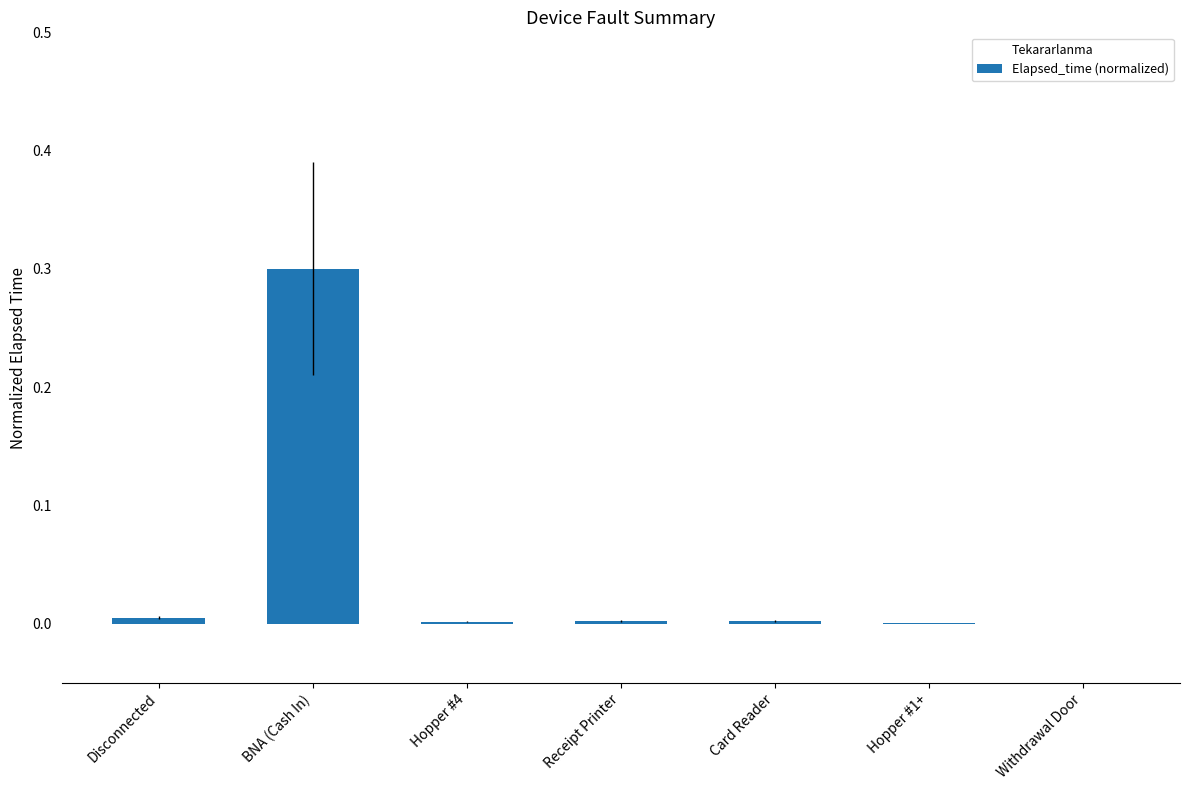

What is the sum of all values?

0.3